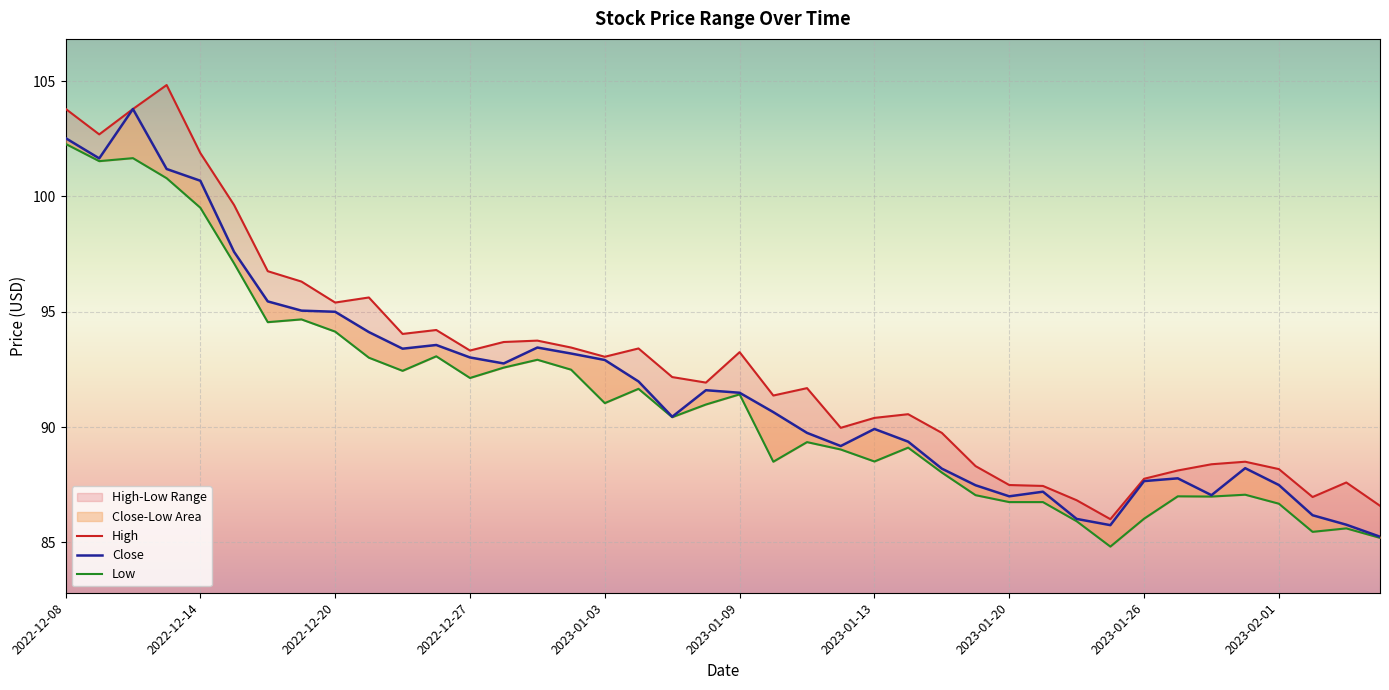

How many data points does each series have?

40